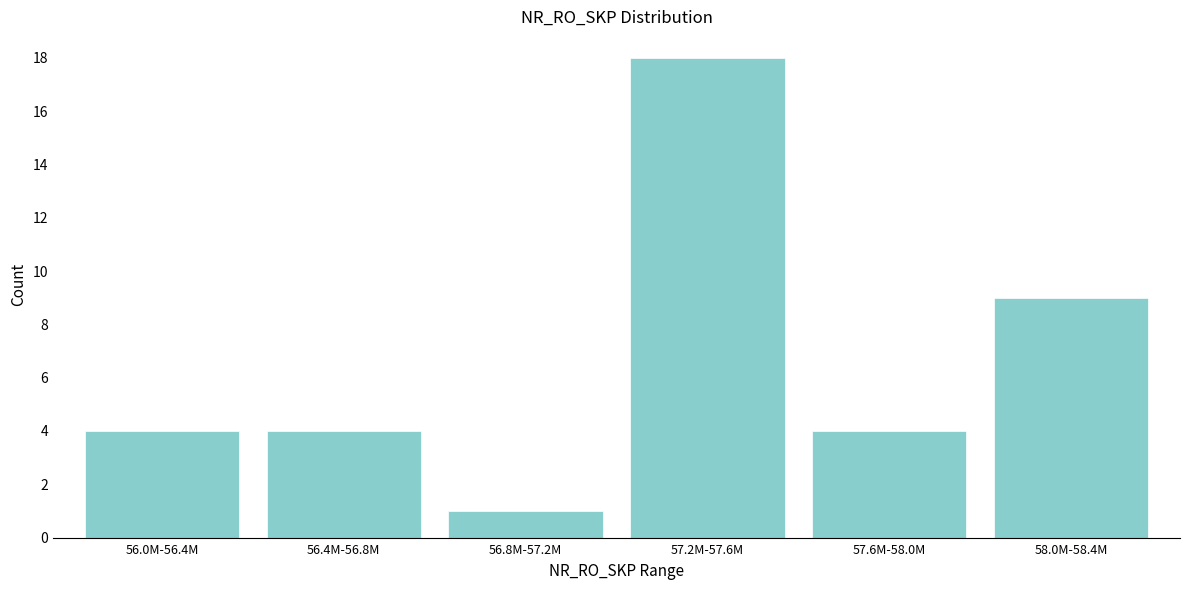

Reading left to right, transcribe all the data shown in this chart.

4	4	1	18	4	9